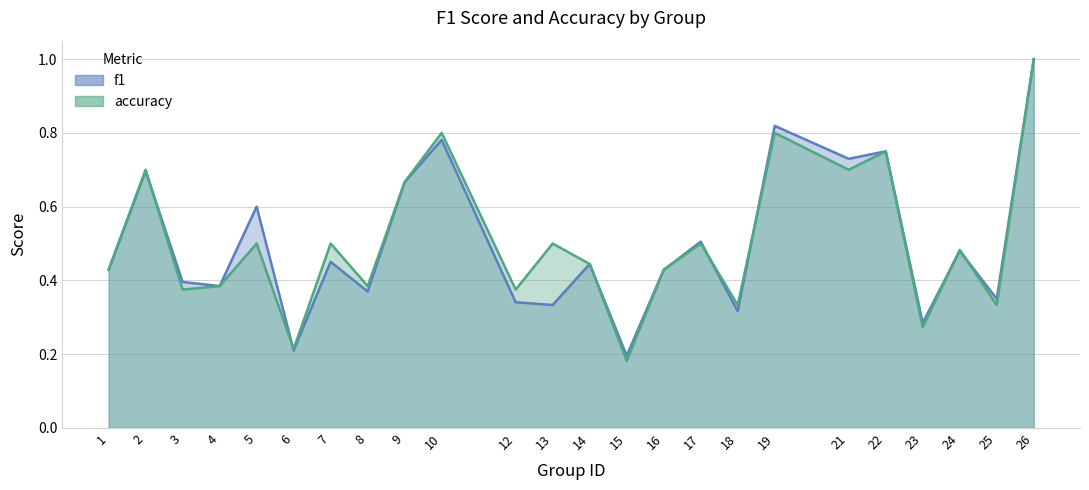

What is the average value of the f1 series?

0.5